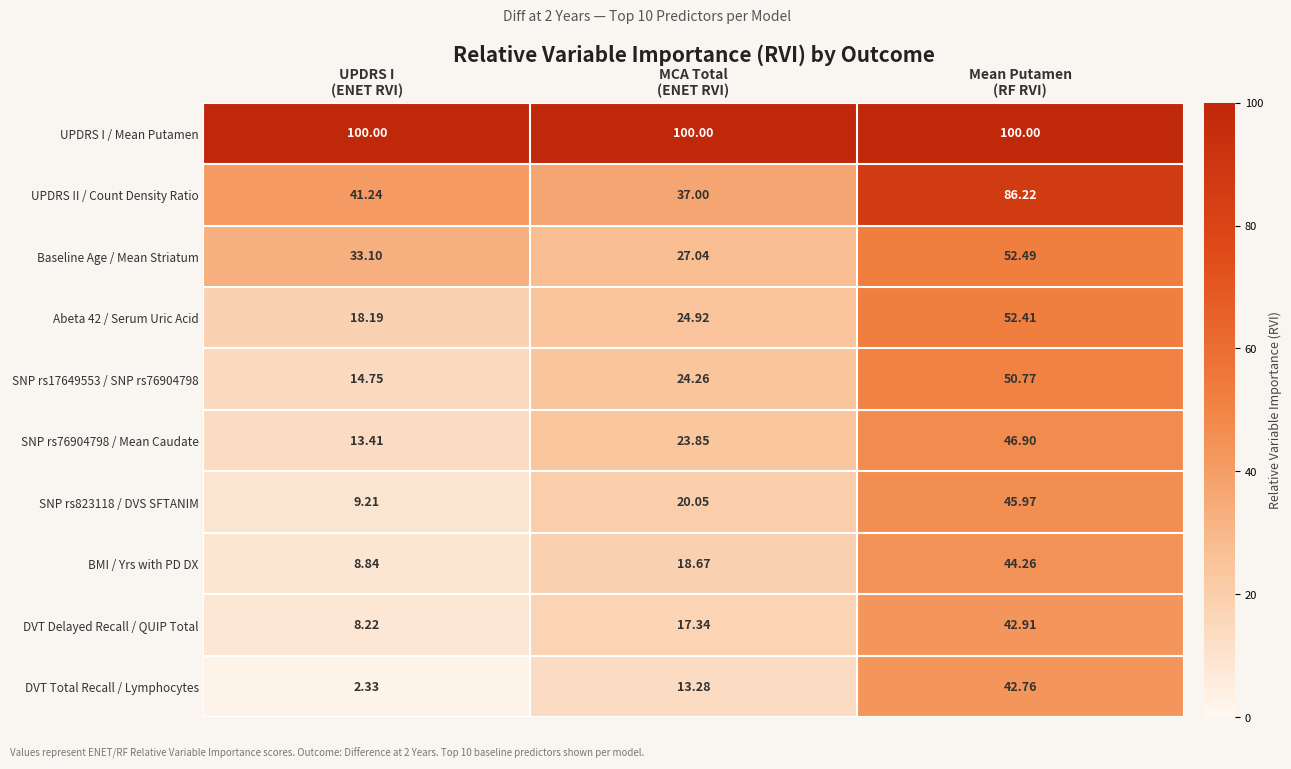

Rank the series at UPDRS I
(ENET RVI) from lowest to highest value.

DVT Total Recall / Lymphocytes, DVT Delayed Recall / QUIP Total, BMI / Yrs with PD DX, SNP rs823118 / DVS SFTANIM, SNP rs76904798 / Mean Caudate, SNP rs17649553 / SNP rs76904798, Abeta 42 / Serum Uric Acid, Baseline Age / Mean Striatum, UPDRS II / Count Density Ratio, UPDRS I / Mean Putamen